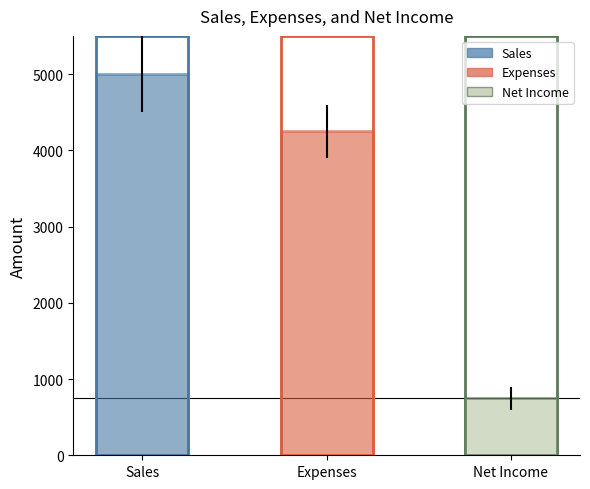

What is the change in value from Sales to Net Income?

-4250